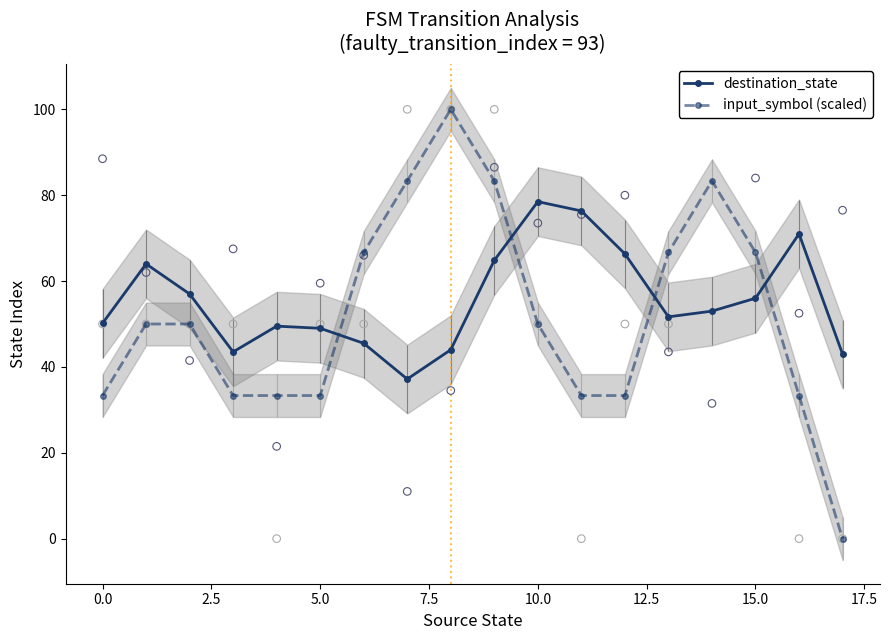

How many interior local valleys does the destination_state series have?

3